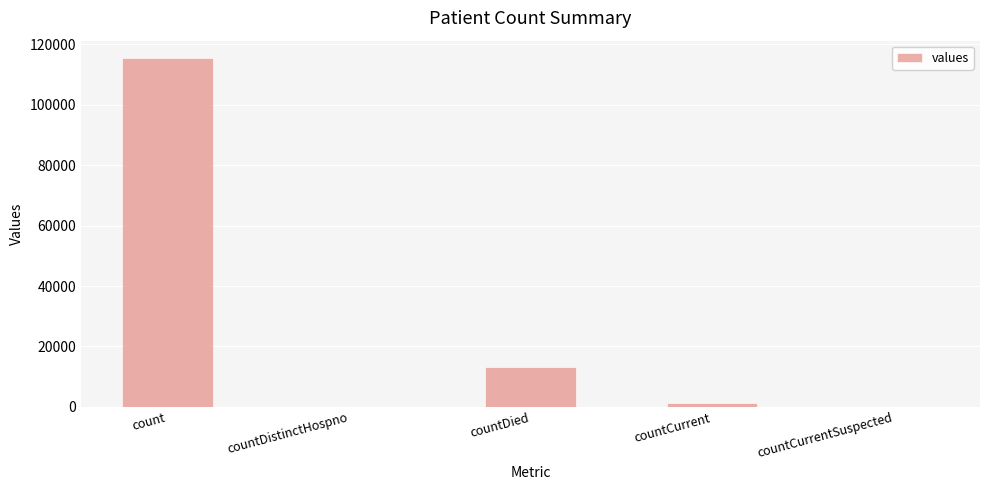

Where is the data nearest to the value 57689?

countDied